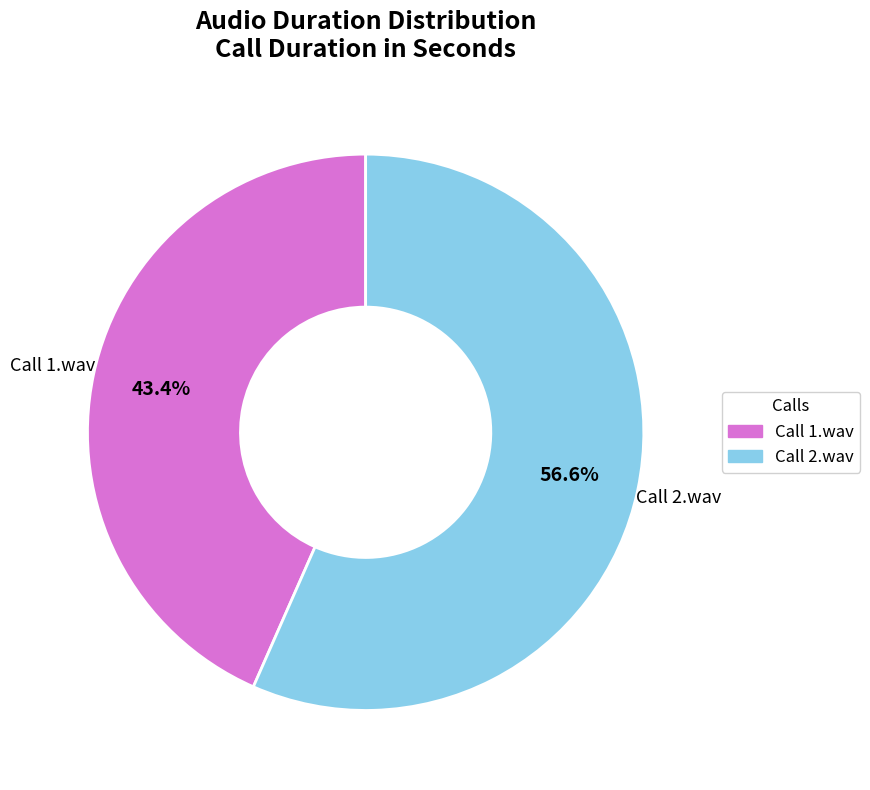

Is there a majority slice in this chart?

Yes